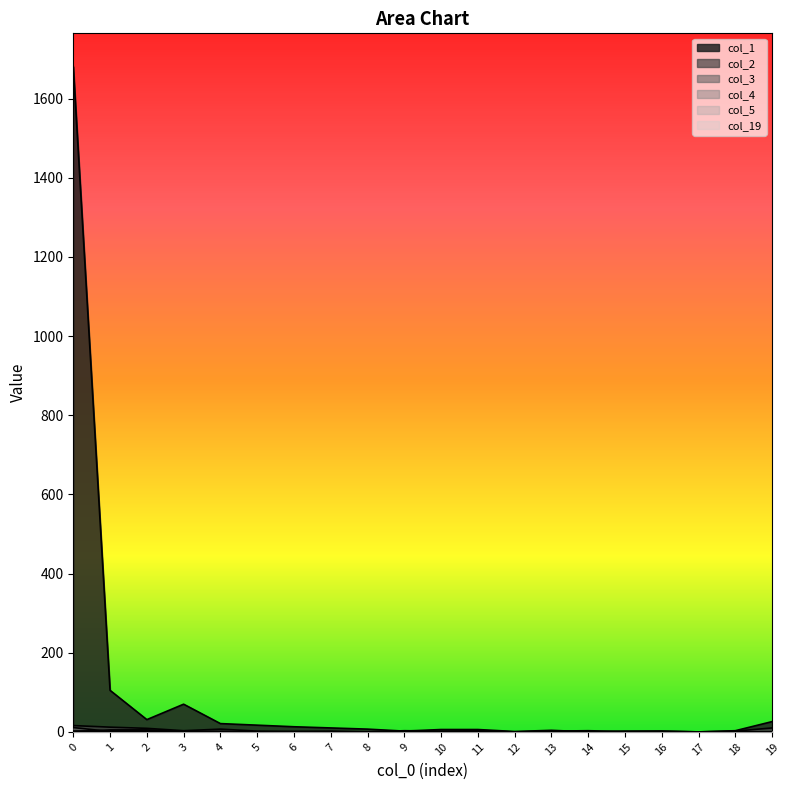

How many lines are shown in the chart?

6